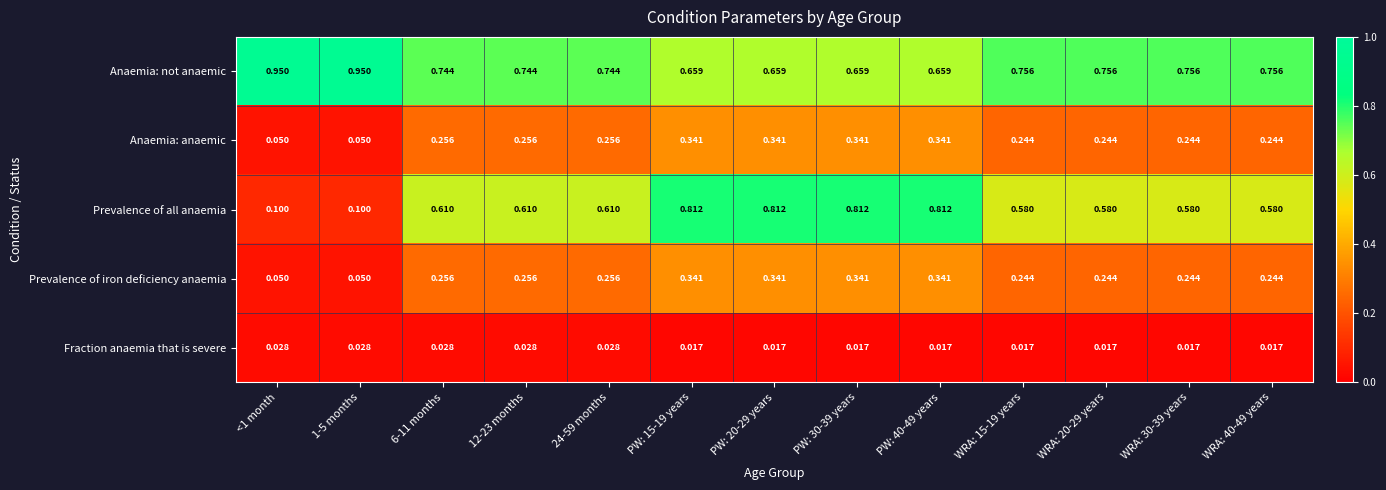

Which series has the largest total across all categories?

Anaemia: not anaemic